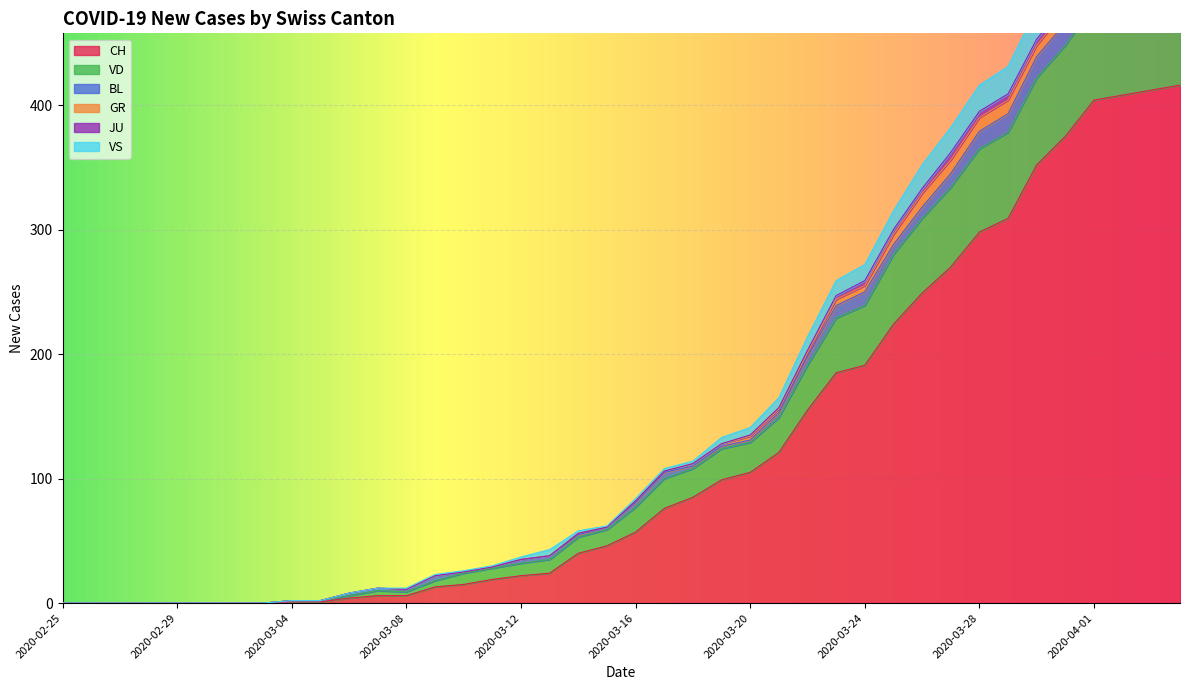

What is the highest value of the CH series?

416